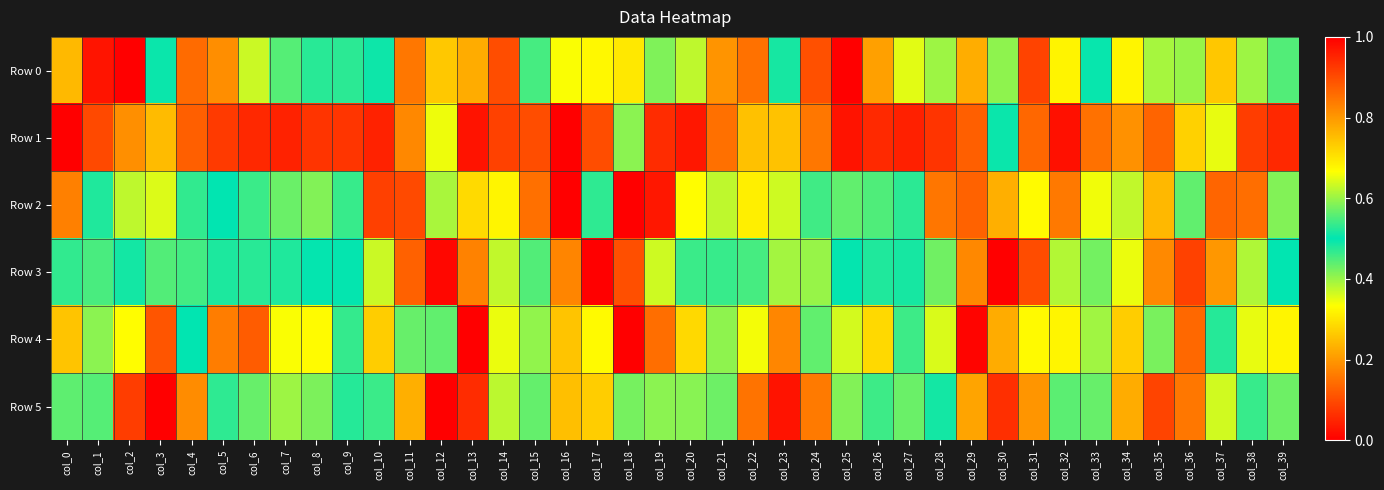

Reading right to left, extract all data points from this chart.

Row 0: col_39=0.6	col_38=0.6	col_37=0.7	col_36=0.6	col_35=0.4	col_34=0.3	col_33=0.5	col_32=0.7	col_31=0.9	col_30=0.6	col_29=0.2	col_28=0.4	col_27=0.4	col_26=0.2	col_25=0.0	col_24=0.1	col_23=0.5	col_22=0.9	col_21=0.8	col_20=0.6	col_19=0.6	col_18=0.7	col_17=0.7	col_16=0.3	col_15=0.5	col_14=0.9	col_13=0.8	col_12=0.3	col_11=0.2	col_10=0.5	col_9=0.5	col_8=0.5	col_7=0.4	col_6=0.4	col_5=0.2	col_4=0.1	col_3=0.5	col_2=1.0	col_1=1.0	col_0=0.8
Row 1: col_39=0.9	col_38=0.9	col_37=0.7	col_36=0.3	col_35=0.1	col_34=0.2	col_33=0.2	col_32=0.0	col_31=0.1	col_30=0.5	col_29=0.9	col_28=0.9	col_27=1.0	col_26=0.9	col_25=1.0	col_24=0.8	col_23=0.7	col_22=0.7	col_21=0.9	col_20=1.0	col_19=0.9	col_18=0.6	col_17=0.1	col_16=0.0	col_15=0.1	col_14=0.1	col_13=0.0	col_12=0.3	col_11=0.8	col_10=1.0	col_9=0.9	col_8=0.9	col_7=1.0	col_6=0.9	col_5=0.9	col_4=0.9	col_3=0.8	col_2=0.8	col_1=0.9	col_0=1.0
Row 2: col_39=0.4	col_38=0.1	col_37=0.1	col_36=0.4	col_35=0.8	col_34=0.6	col_33=0.7	col_32=0.8	col_31=0.7	col_30=0.2	col_29=0.1	col_28=0.2	col_27=0.5	col_26=0.6	col_25=0.4	col_24=0.5	col_23=0.6	col_22=0.7	col_21=0.6	col_20=0.3	col_19=0.0	col_18=0.0	col_17=0.5	col_16=1.0	col_15=0.9	col_14=0.7	col_13=0.7	col_12=0.4	col_11=0.1	col_10=0.1	col_9=0.5	col_8=0.6	col_7=0.6	col_6=0.5	col_5=0.5	col_4=0.5	col_3=0.6	col_2=0.6	col_1=0.5	col_0=0.2
Row 3: col_39=0.5	col_38=0.6	col_37=0.8	col_36=0.9	col_35=0.8	col_34=0.7	col_33=0.6	col_32=0.4	col_31=0.1	col_30=0.0	col_29=0.2	col_28=0.4	col_27=0.5	col_26=0.5	col_25=0.5	col_24=0.6	col_23=0.6	col_22=0.5	col_21=0.5	col_20=0.5	col_19=0.6	col_18=0.9	col_17=1.0	col_16=0.8	col_15=0.6	col_14=0.4	col_13=0.2	col_12=0.0	col_11=0.1	col_10=0.4	col_9=0.5	col_8=0.5	col_7=0.5	col_6=0.5	col_5=0.5	col_4=0.5	col_3=0.6	col_2=0.5	col_1=0.5	col_0=0.5
Row 4: col_39=0.7	col_38=0.7	col_37=0.5	col_36=0.1	col_35=0.6	col_34=0.7	col_33=0.4	col_32=0.3	col_31=0.7	col_30=0.2	col_29=0.0	col_28=0.4	col_27=0.5	col_26=0.7	col_25=0.6	col_24=0.6	col_23=0.8	col_22=0.7	col_21=0.6	col_20=0.7	col_19=0.9	col_18=1.0	col_17=0.3	col_16=0.3	col_15=0.4	col_14=0.3	col_13=0.0	col_12=0.4	col_11=0.6	col_10=0.7	col_9=0.5	col_8=0.7	col_7=0.7	col_6=0.9	col_5=0.8	col_4=0.5	col_3=0.9	col_2=0.7	col_1=0.6	col_0=0.7
Row 5: col_39=0.6	col_38=0.5	col_37=0.6	col_36=0.8	col_35=0.9	col_34=0.8	col_33=0.6	col_32=0.6	col_31=0.8	col_30=0.9	col_29=0.8	col_28=0.5	col_27=0.6	col_26=0.5	col_25=0.4	col_24=0.2	col_23=0.0	col_22=0.2	col_21=0.4	col_20=0.6	col_19=0.6	col_18=0.6	col_17=0.7	col_16=0.7	col_15=0.6	col_14=0.6	col_13=0.9	col_12=1.0	col_11=0.8	col_10=0.5	col_9=0.5	col_8=0.6	col_7=0.6	col_6=0.6	col_5=0.5	col_4=0.2	col_3=0.0	col_2=0.1	col_1=0.4	col_0=0.6